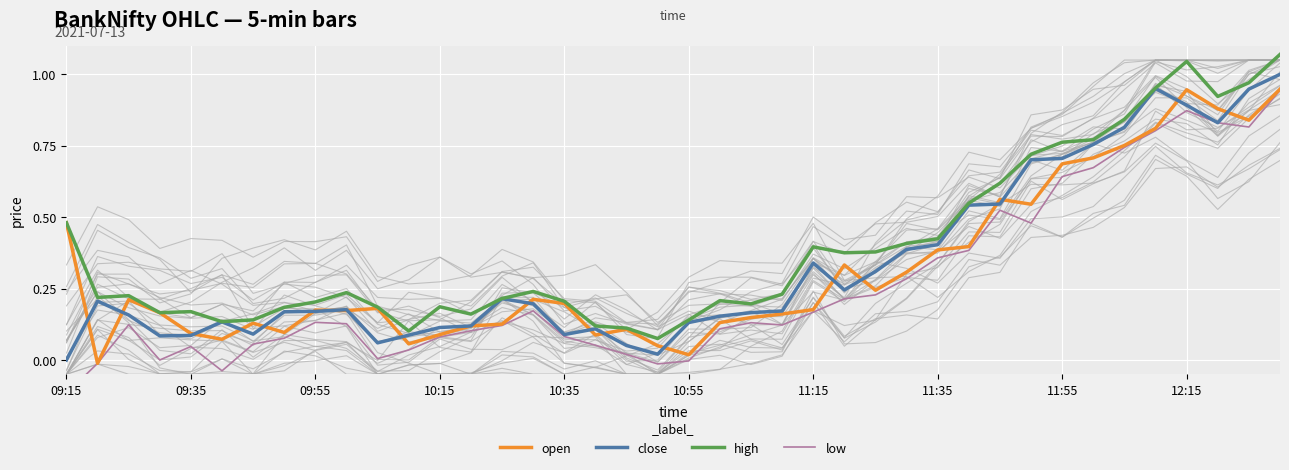

How many lines are shown in the chart?

4